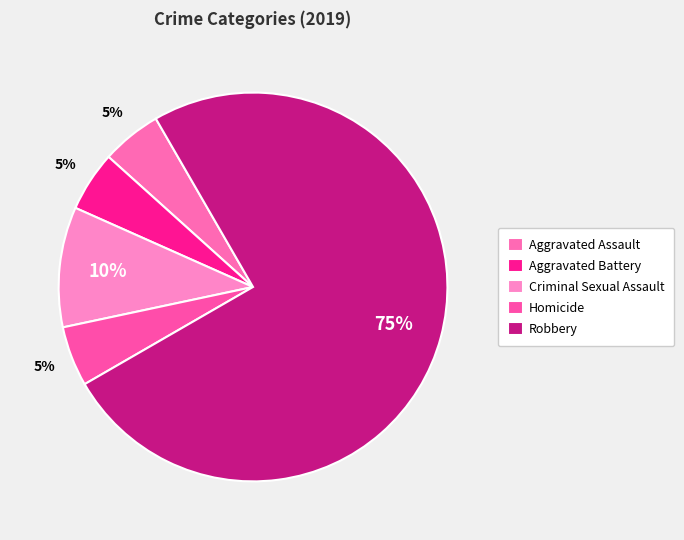

Count the number of slices in the pie.

5